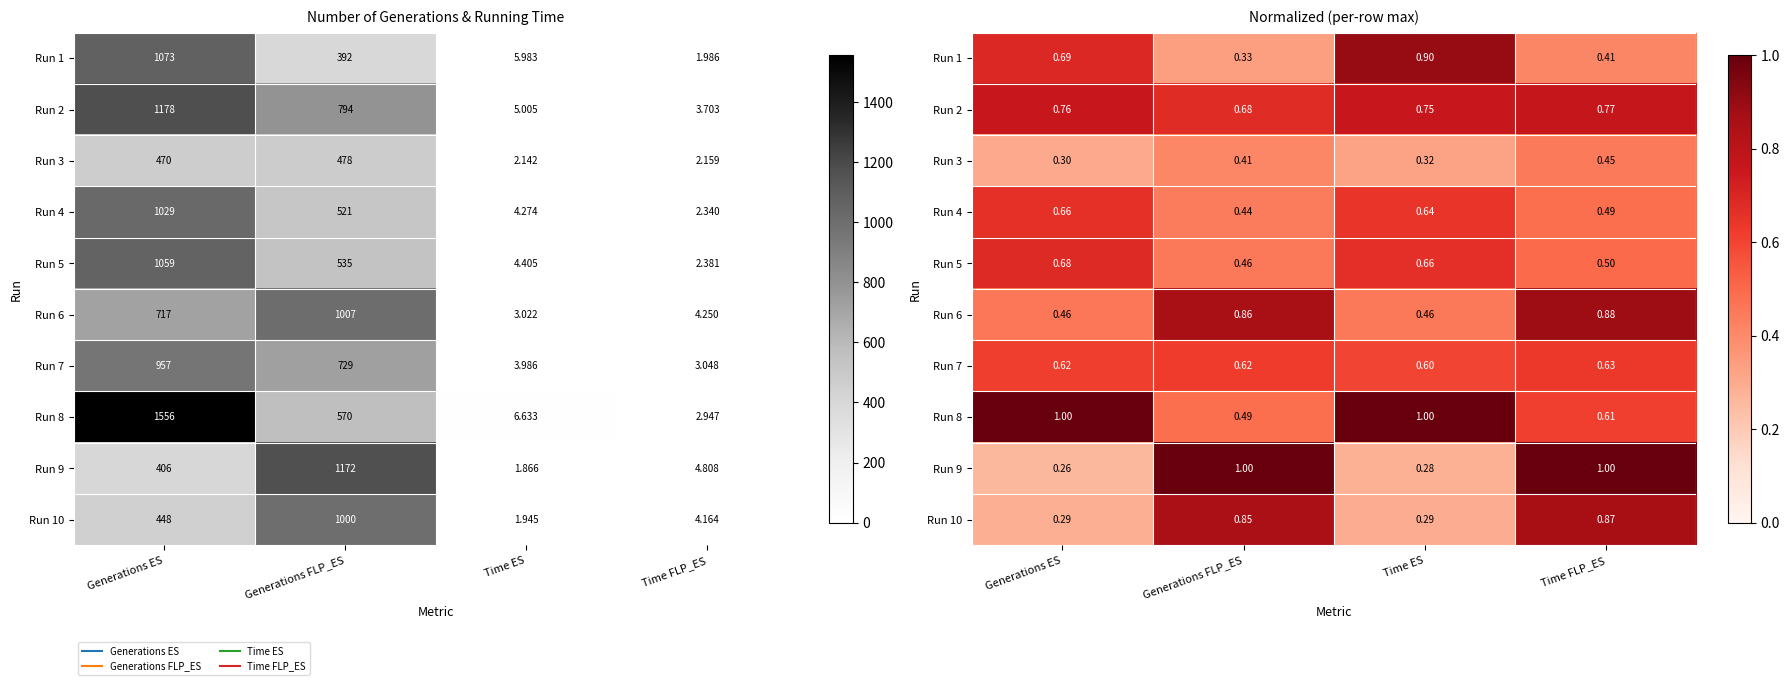

Which series has the largest total across all categories?

Run 8